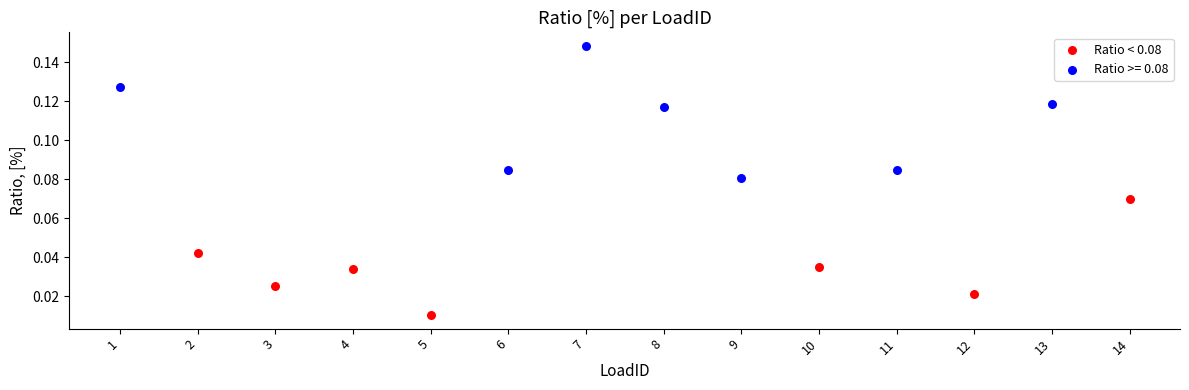

Which series contains the lowest Y value?

Ratio < 0.08